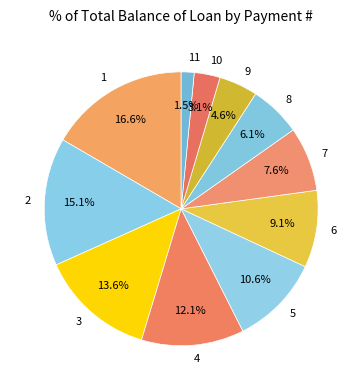

Is there a majority slice in this chart?

No